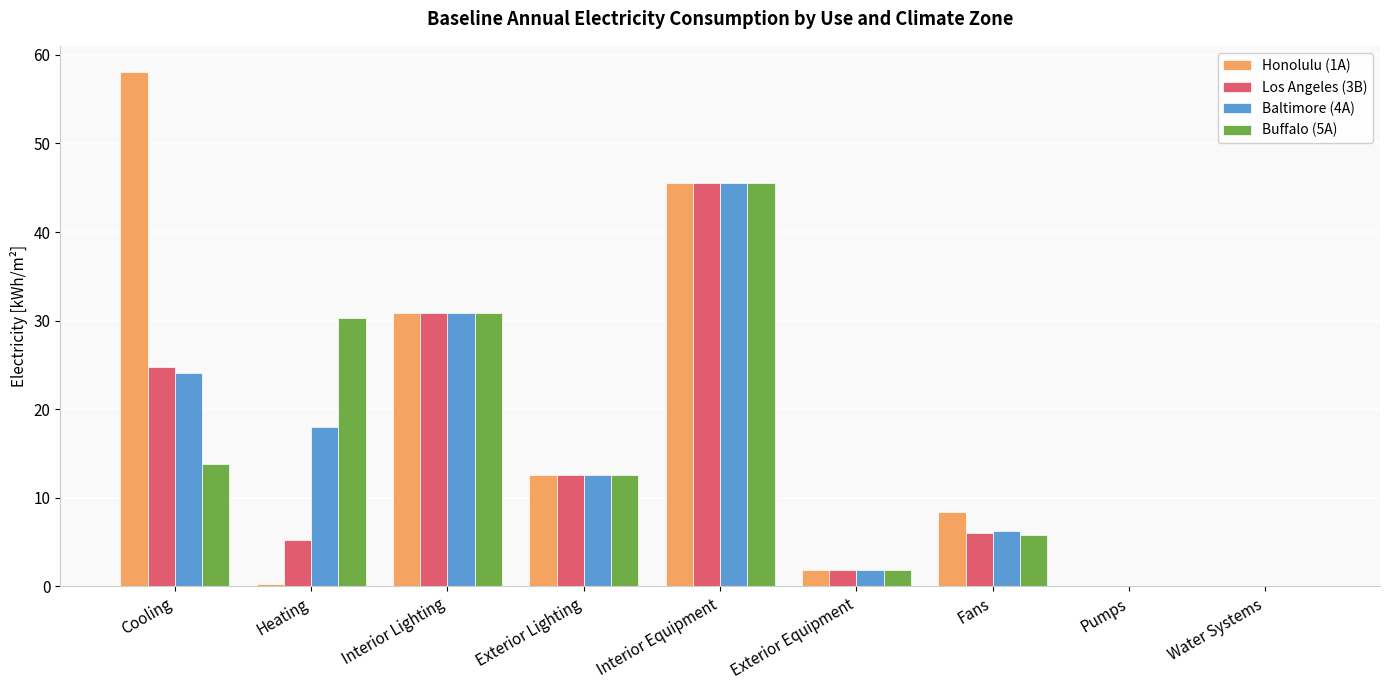

True or false: Baltimore (4A) has a value of 1.8 at Fans.

False